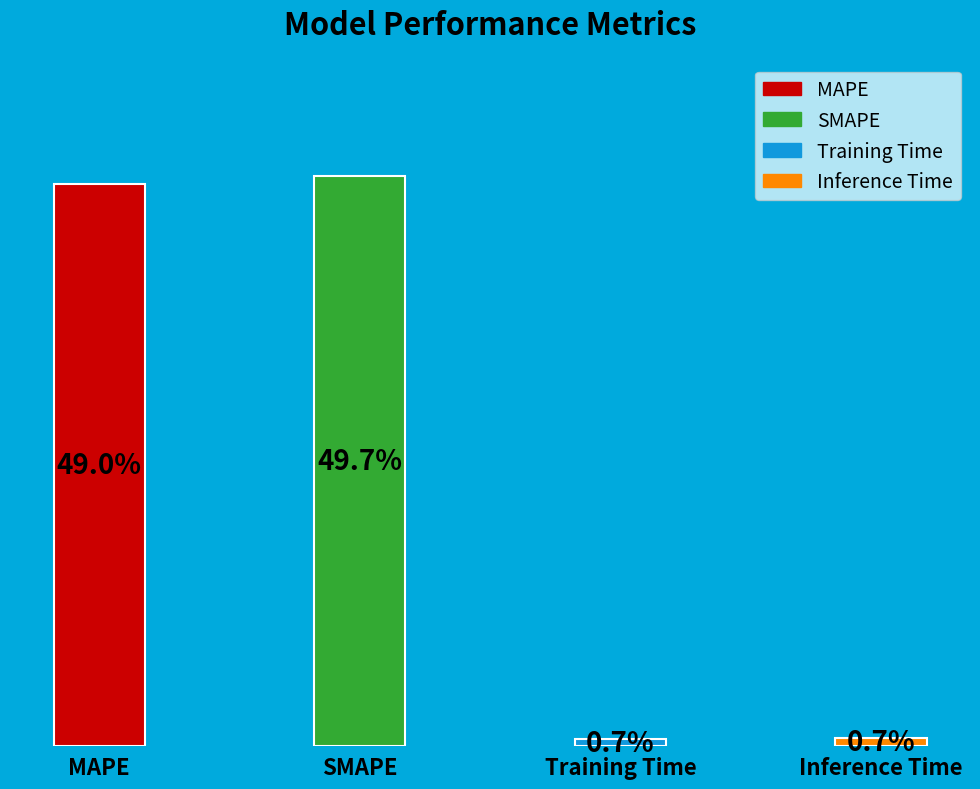

Count the number of slices in the pie.

4